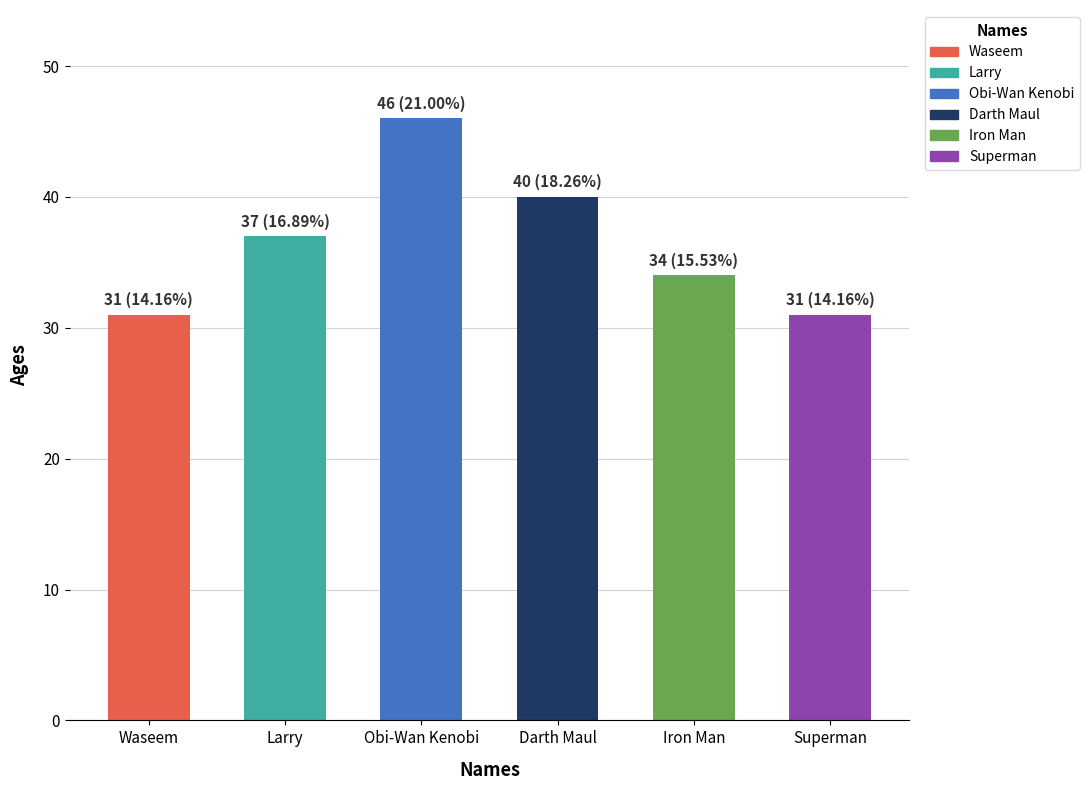

What is the difference between the values at Darth Maul and Iron Man?

6